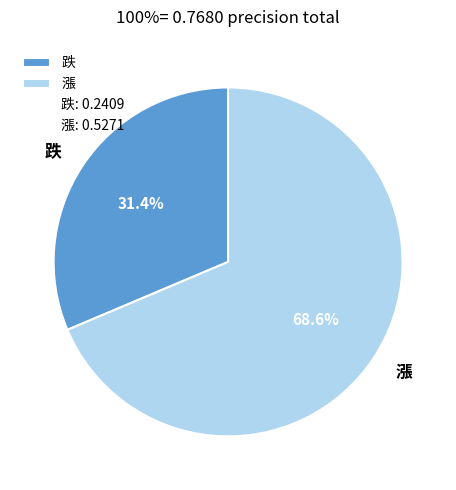

Which slice is the largest?

漲